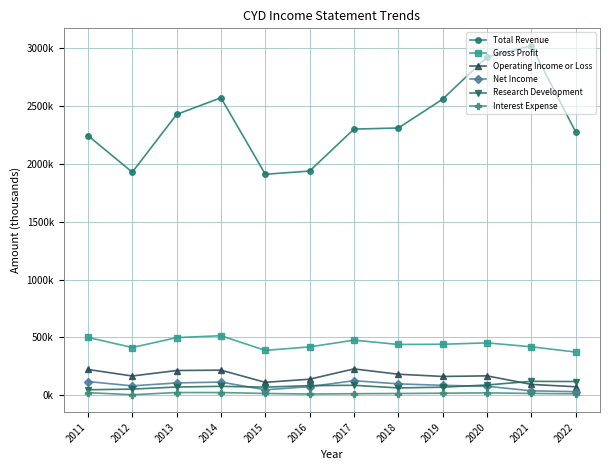

Reading left to right, transcribe all the data shown in this chart.

Total Revenue: 2011=2246.1	2012=1929.7	2013=2429.6	2014=2573.2	2015=1911.7	2016=1939.4	2017=2302.5	2018=2311.8	2019=2561.0	2020=2925.6	2021=3023.0	2022=2278.8
Gross Profit: 2011=500.6	2012=413.2	2013=498.8	2014=515.2	2015=388.4	2016=418.7	2017=477.1	2018=439.5	2019=441.5	2020=453.4	2021=419.6	2022=373.9
Operating Income or Loss: 2011=223.2	2012=166.9	2013=214.3	2014=217.3	2015=112.1	2016=139.2	2017=228.1	2018=182.3	2019=162.9	2020=168.0	2021=94.3	2022=73.8
Net Income: 2011=119.0	2012=81.4	2013=107.0	2014=114.3	2015=47.5	2016=74.7	2017=126.3	2018=98.8	2019=86.0	2020=78.0	2021=38.8	2022=31.1
Research Development: 2011=47.7	2012=53.6	2013=71.6	2014=77.4	2015=70.6	2016=83.6	2017=86.5	2018=63.6	2019=70.0	2020=89.1	2021=120.7	2022=118.9
Interest Expense: 2011=22.7	2012=4.8	2013=24.0	2014=23.7	2015=15.7	2016=10.7	2017=13.7	2018=15.4	2019=18.0	2020=20.9	2021=15.9	2022=12.9